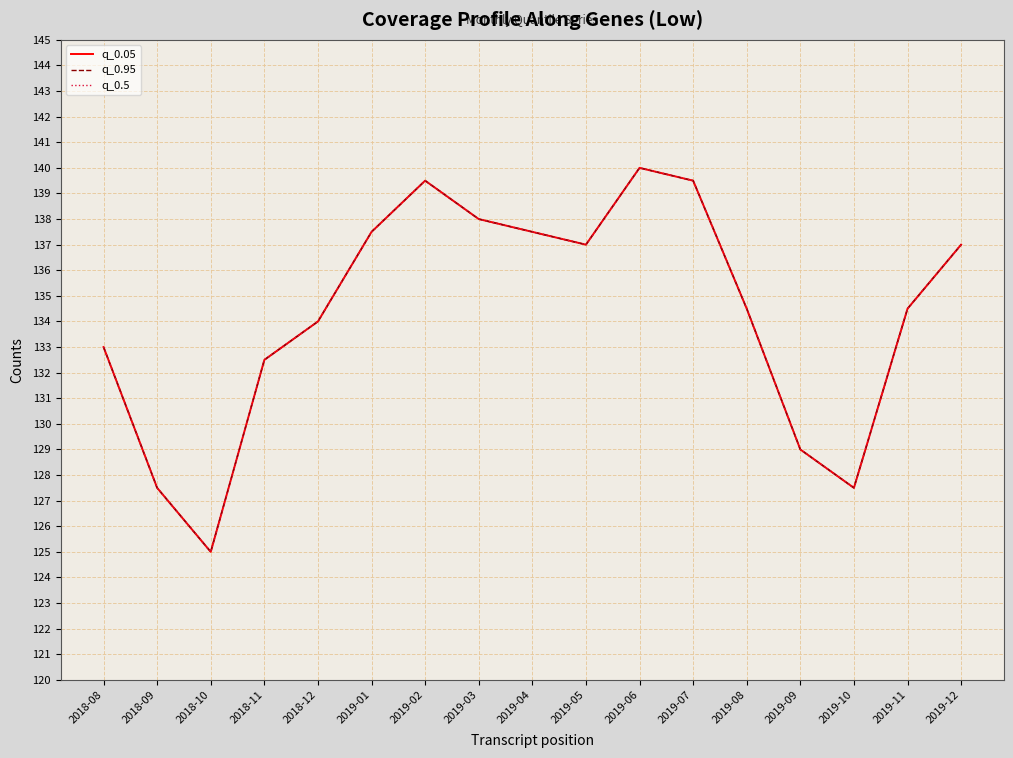

Reading left to right, transcribe all the data shown in this chart.

q_0.05: 133.0	127.5	125.0	132.5	134.0	137.5	139.5	138.0	137.5	137.0	140.0	139.5	134.5	129.0	127.5	134.5	137.0
q_0.95: 133.0	127.5	125.0	132.5	134.0	137.5	139.5	138.0	137.5	137.0	140.0	139.5	134.5	129.0	127.5	134.5	137.0
q_0.5: 133.0	127.5	125.0	132.5	134.0	137.5	139.5	138.0	137.5	137.0	140.0	139.5	134.5	129.0	127.5	134.5	137.0